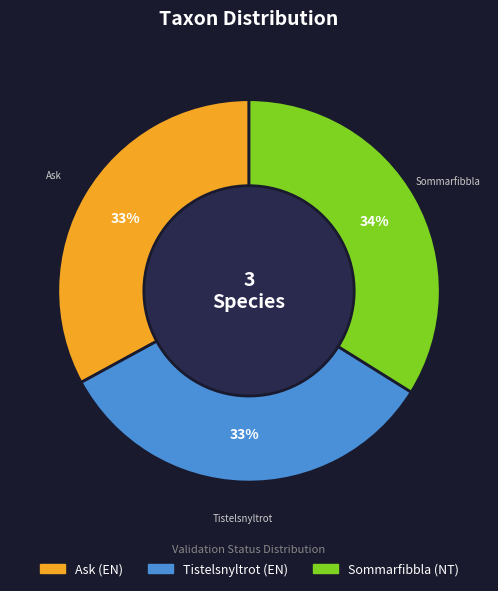

Is Ask (EN) the majority of the pie?

No